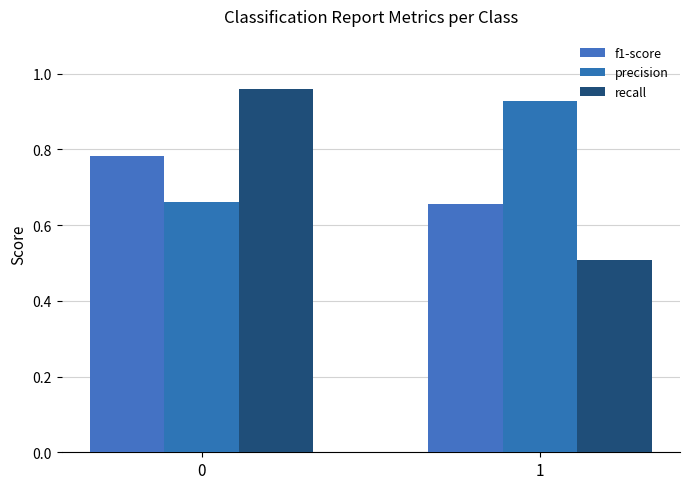

Is it true that precision equals 1.5 at 1?

False